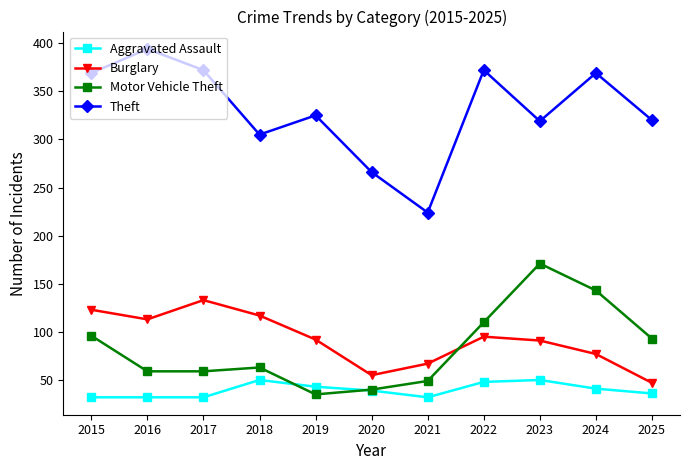

What is the value of the Theft point at the 3rd from the left?

372